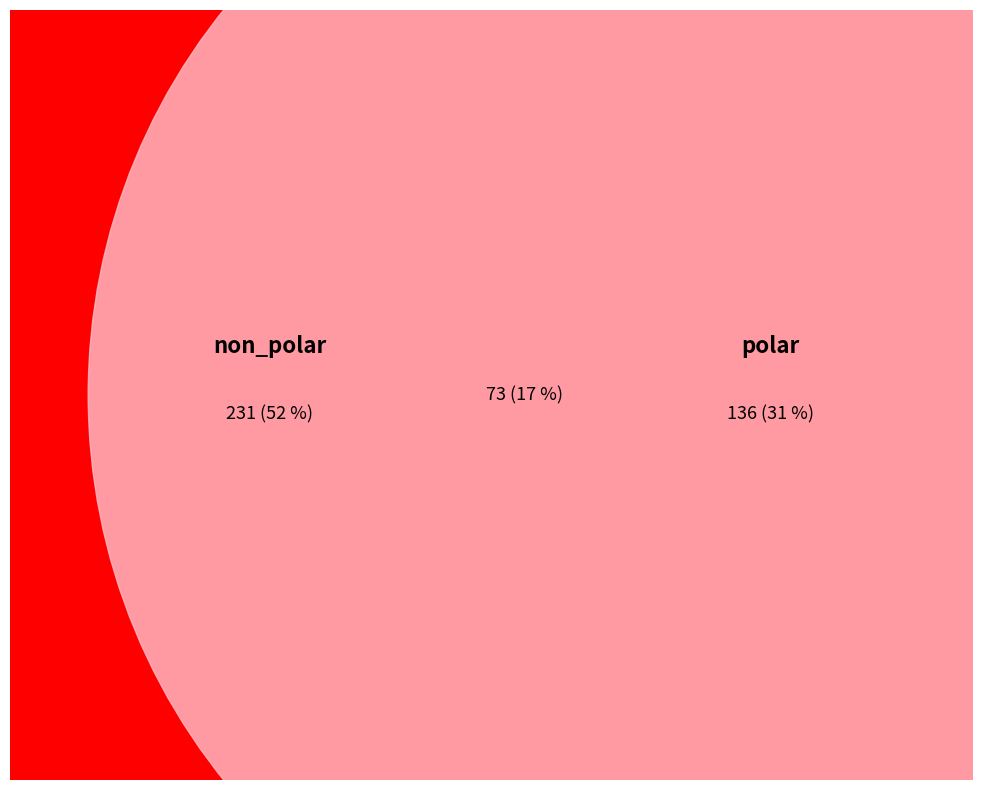

How many segments does this pie chart have?

4